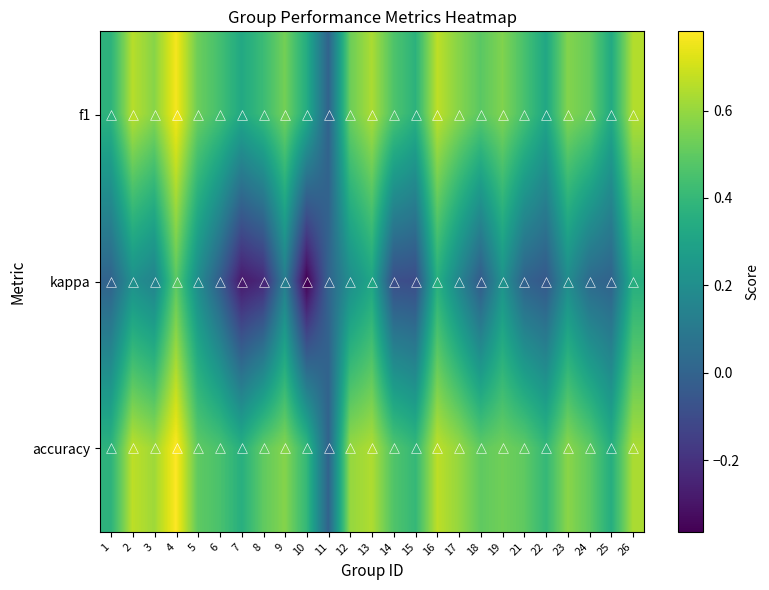

What is the greatest value displayed?

0.8